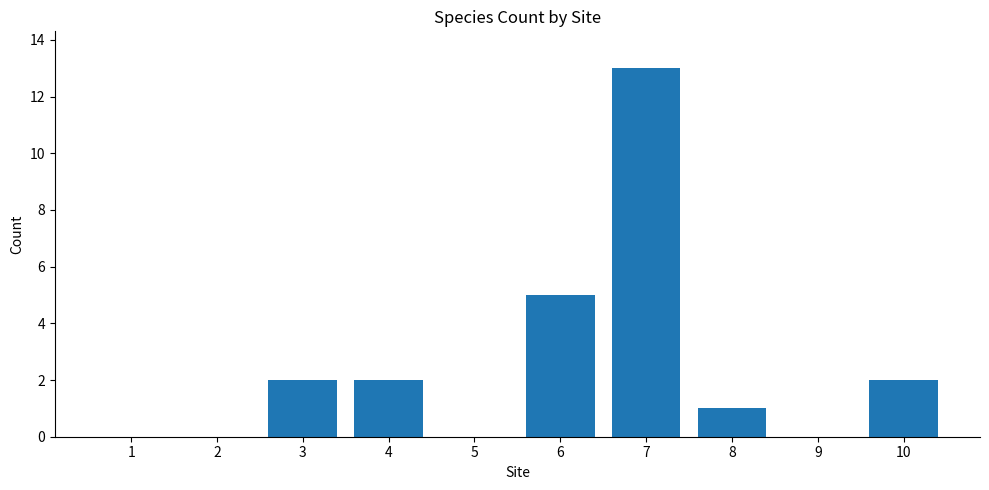

What is the maximum value shown in the chart?

13